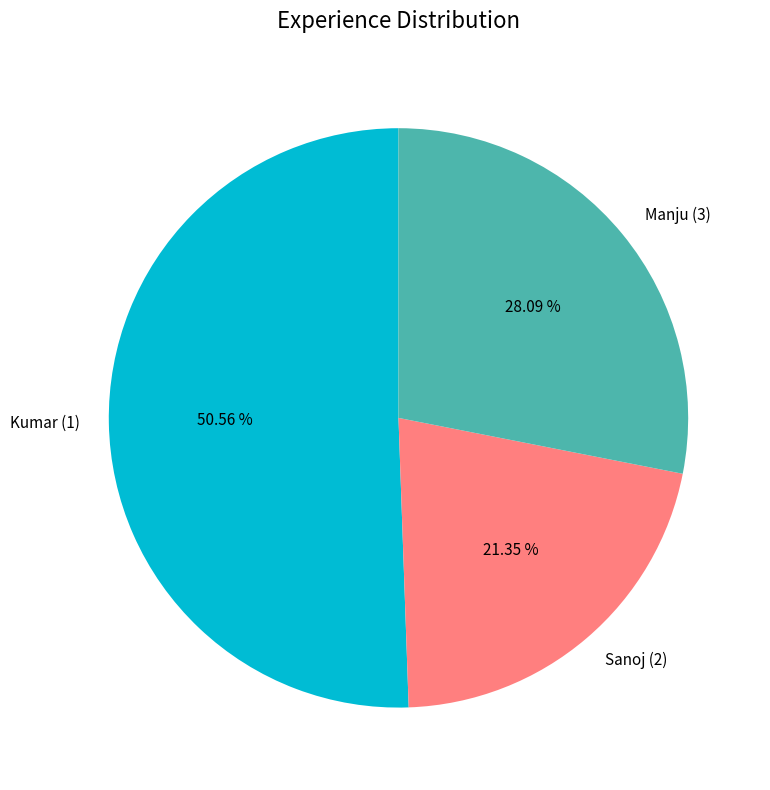

Approximately how many times larger is the value at Manju (3) compared to Kumar (1)?

0.6